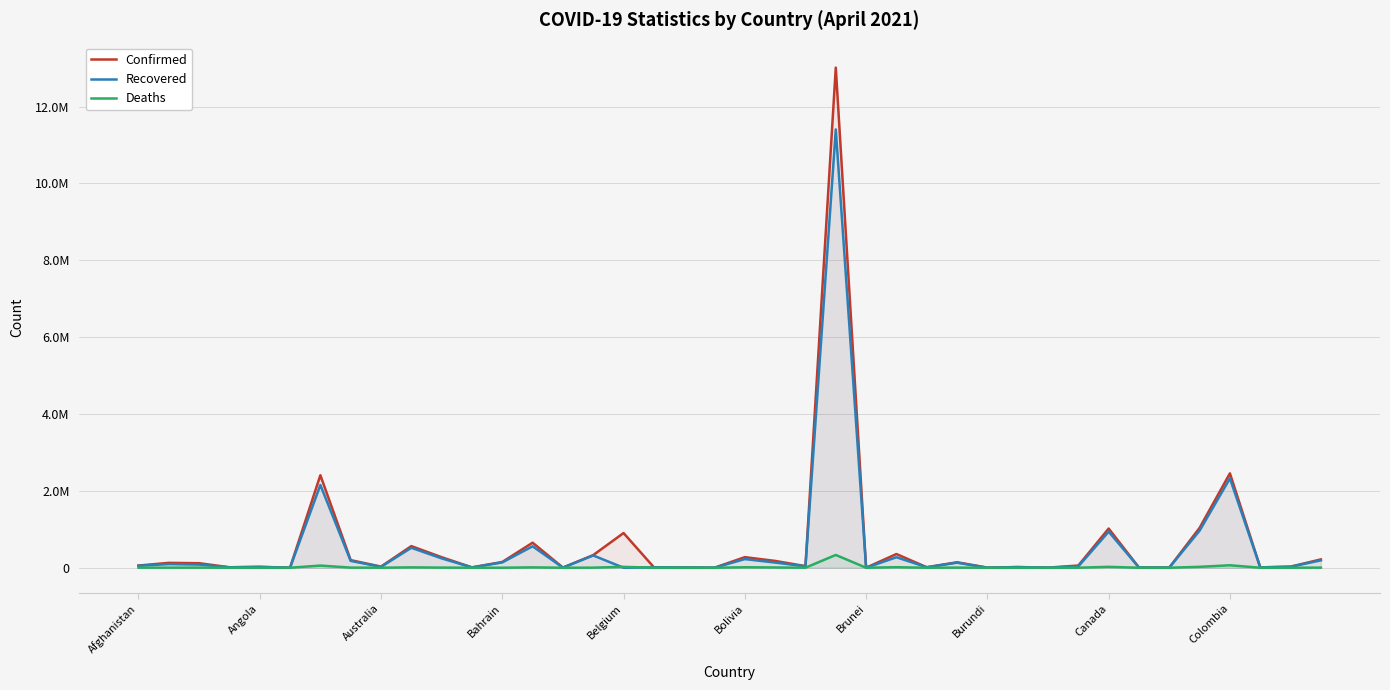

How many interior local peaks does the Deaths series have?

13